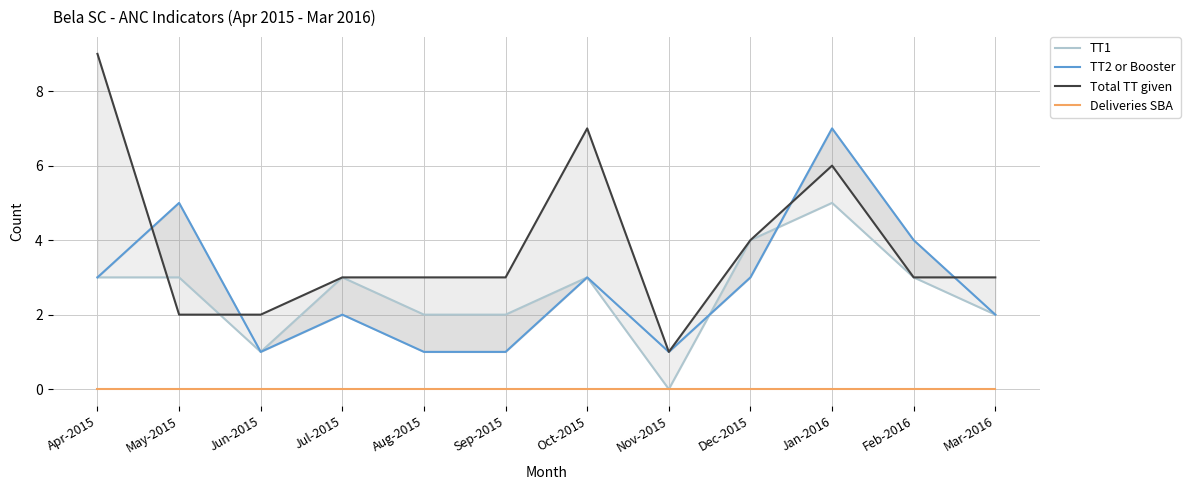

What is the sum of all TT1 values?

31